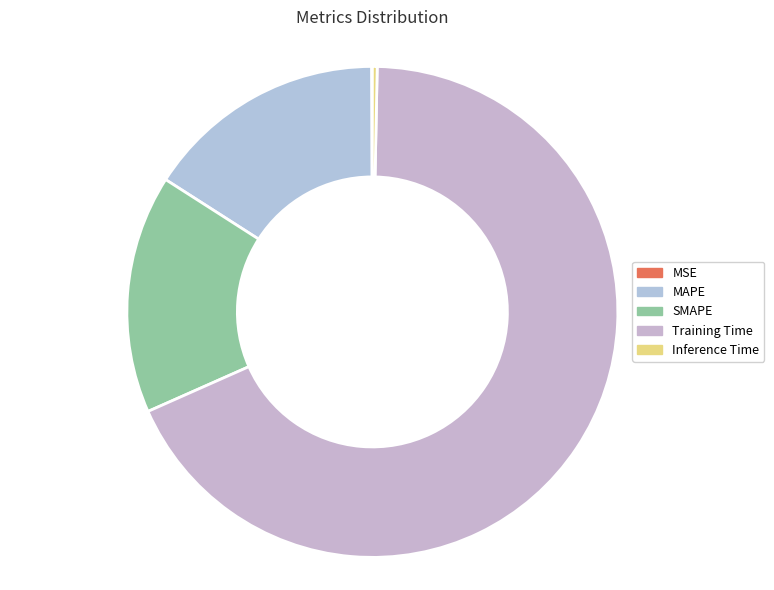

To the nearest percent, what is the combined percentage of Training Time and SMAPE?

84%